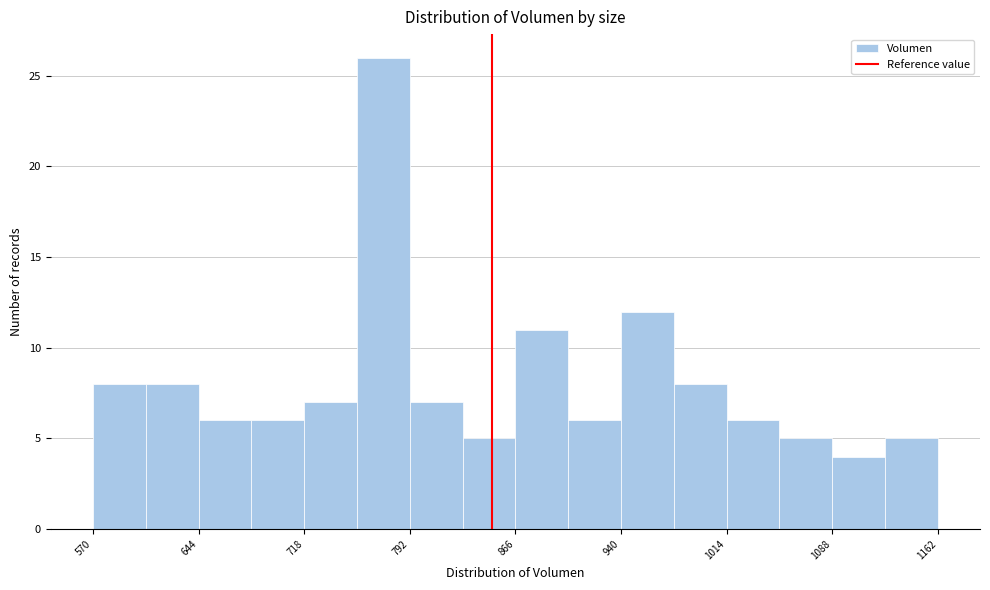

Read against the x-axis, roughly where is the centre of the tallest bar?

770